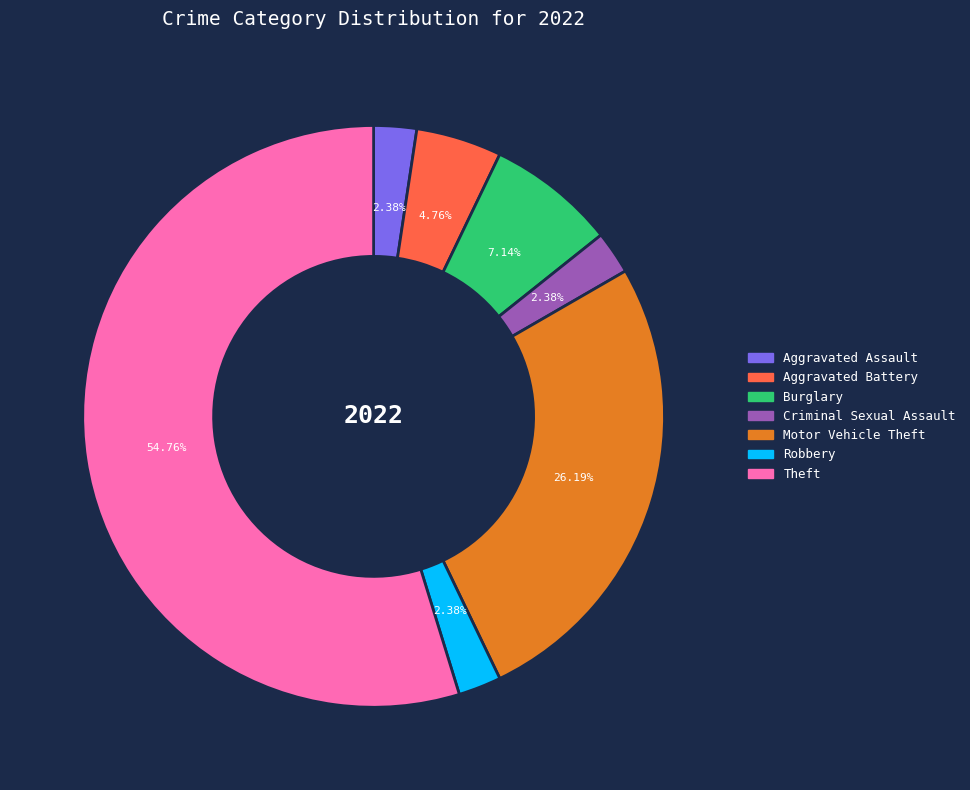

The Aggravated Battery slice represents 10% of the pie. True or false?

False